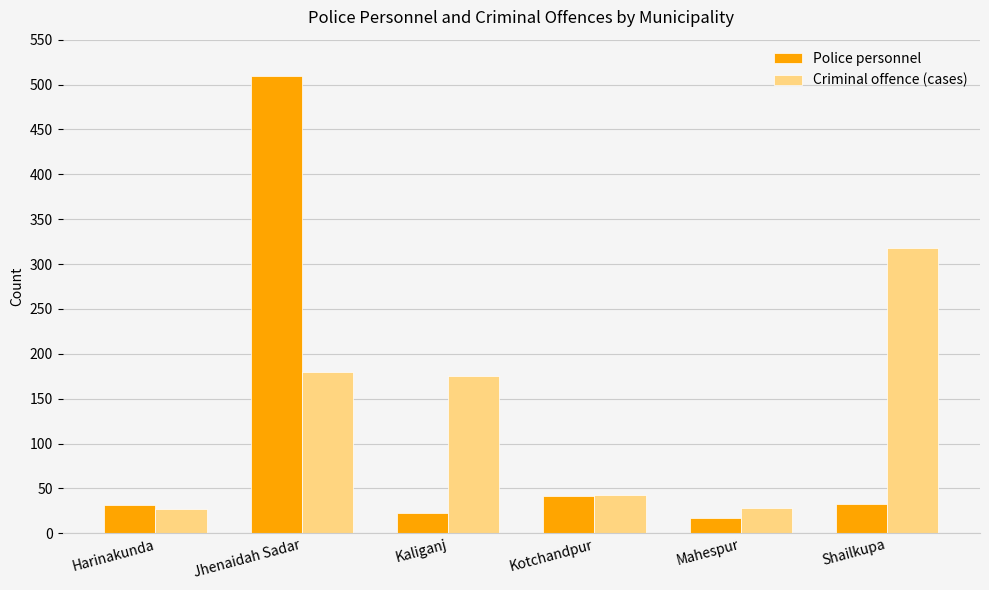

True or false: Police personnel has a value of 42 at Kotchandpur.

True